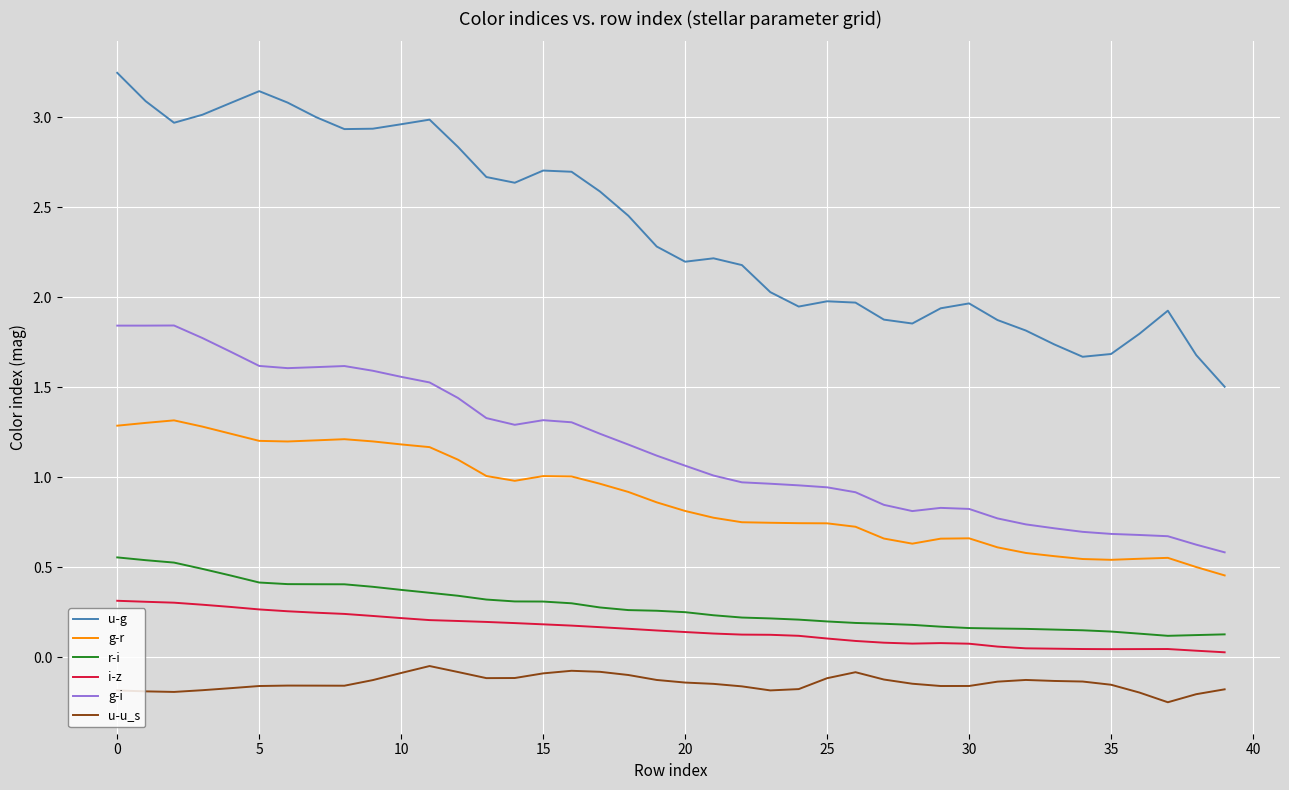

Which series has the largest total across all categories?

u-g